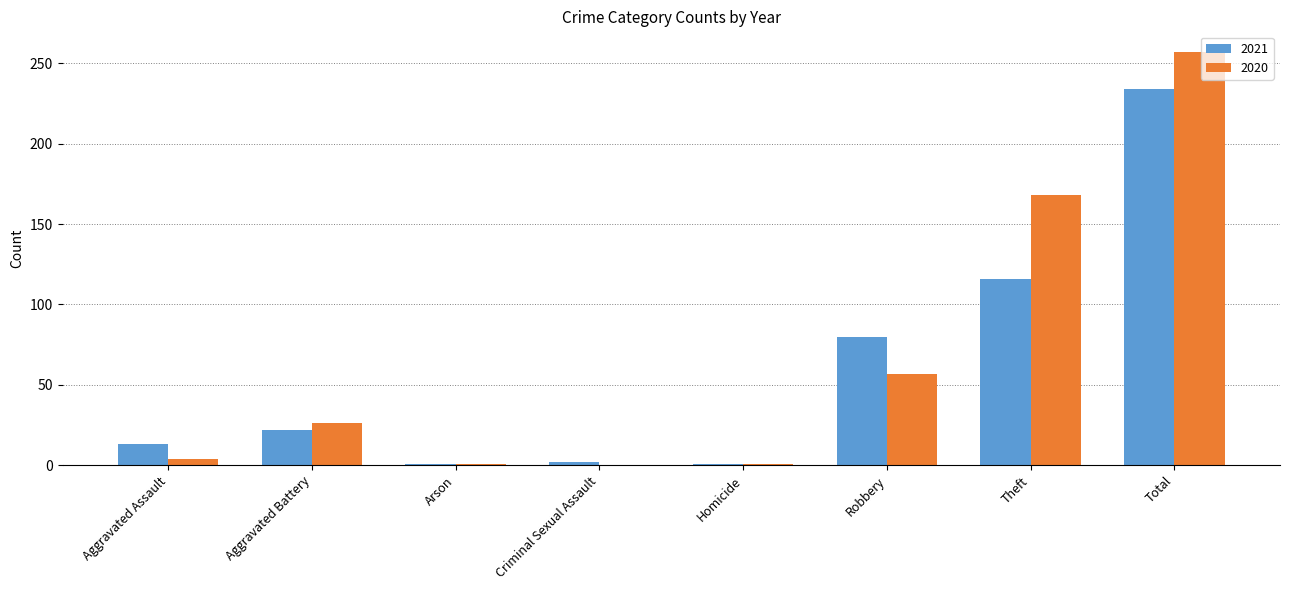

What is the sum of all 2020 values?

514